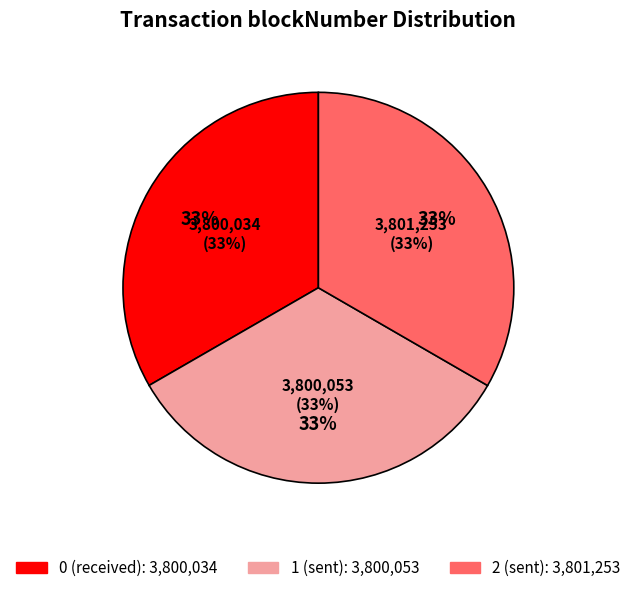

Rank the categories by value from highest to lowest.

2, 1, 0